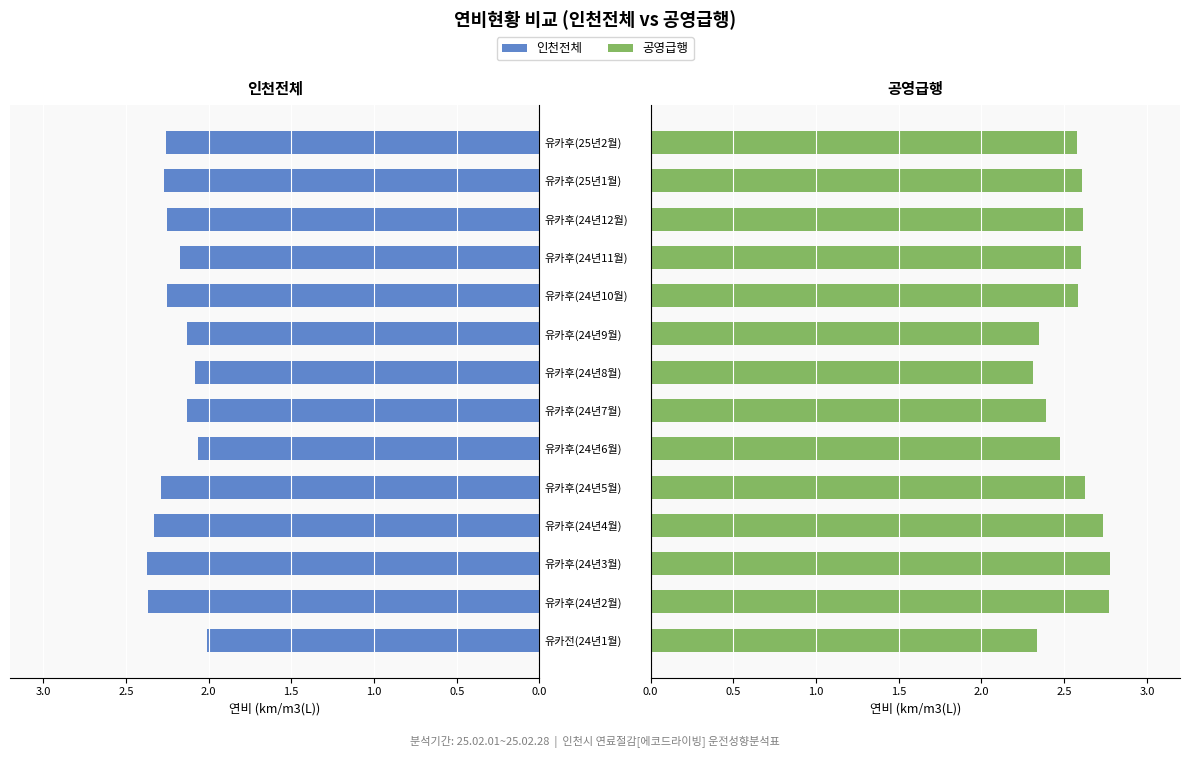

How many groups of bars are there?

14